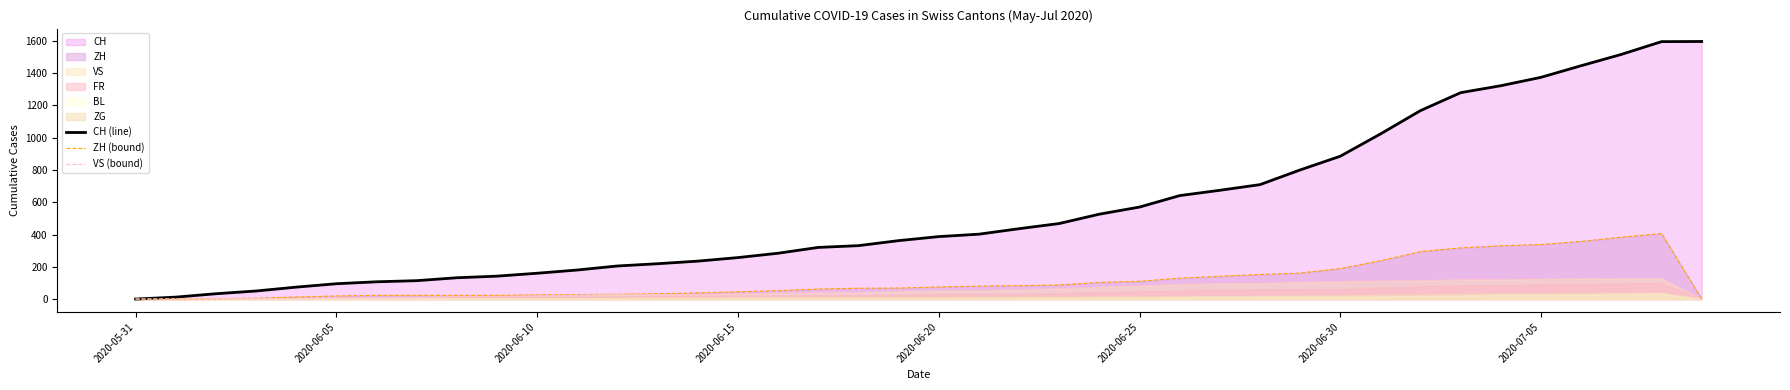

What is the difference between the maximum and minimum values in the VS (bound) series?

128